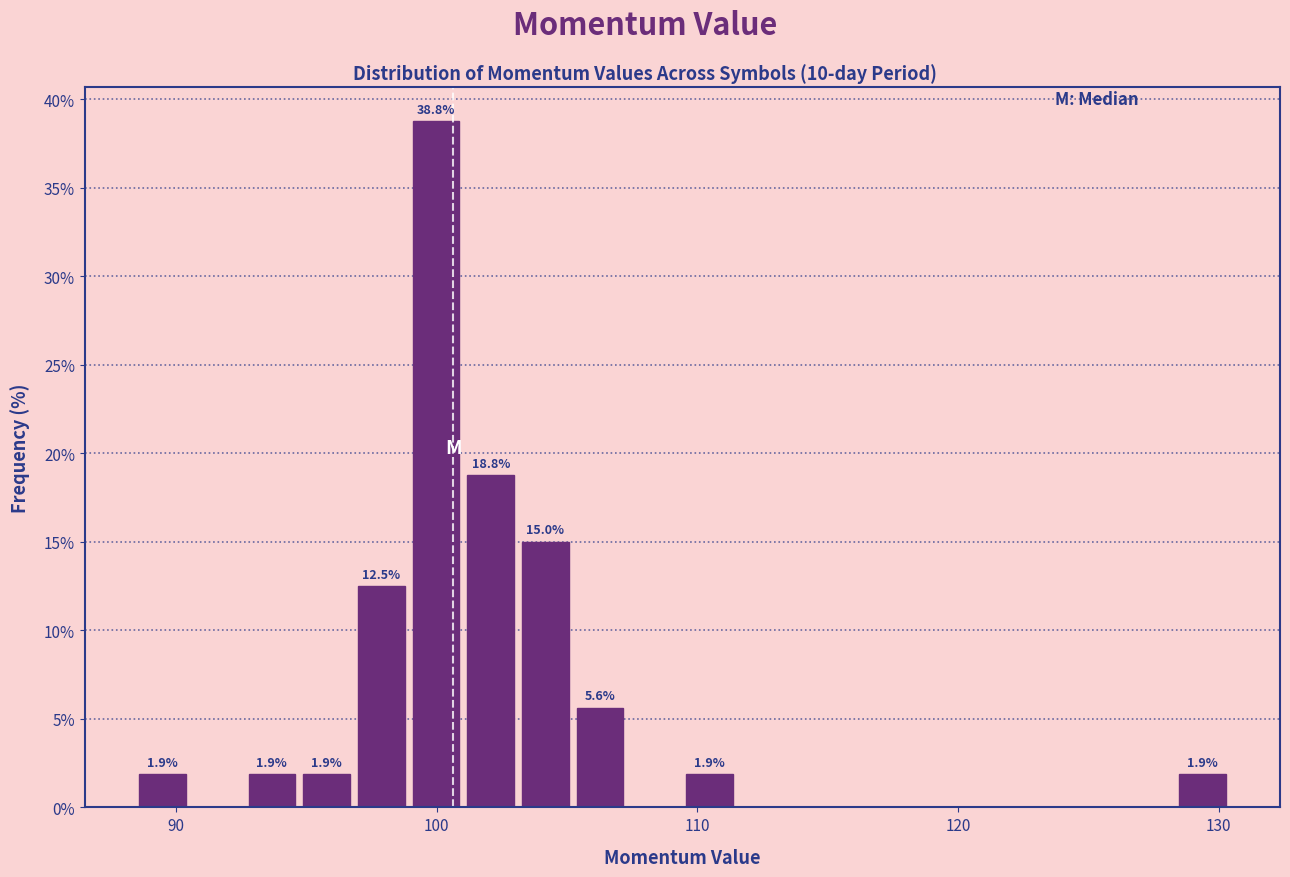

Read against the x-axis, roughly where is the centre of the tallest bar?

100